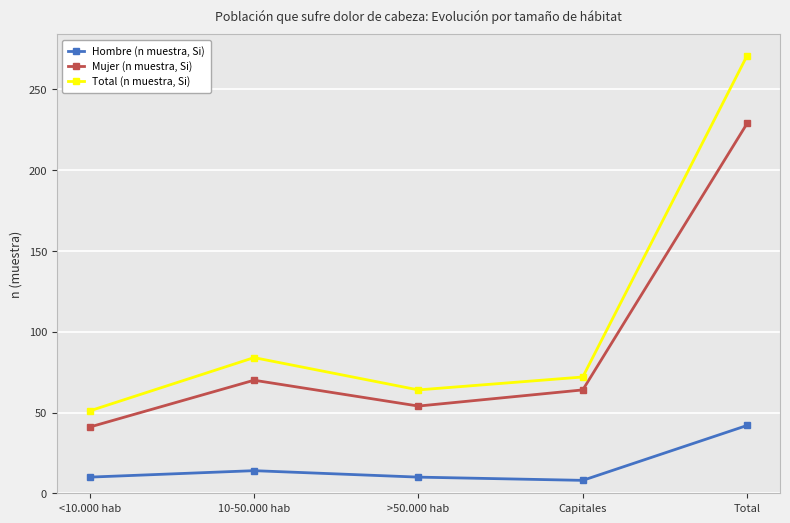

The value of Mujer (n muestra, Si) at >50.000 hab is 76. True or false?

False